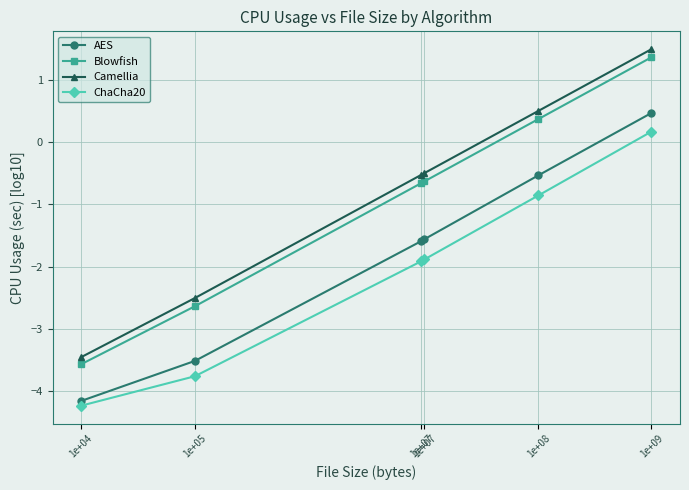

True or false: Blowfish has more than 0 points higher than both neighbors.

False